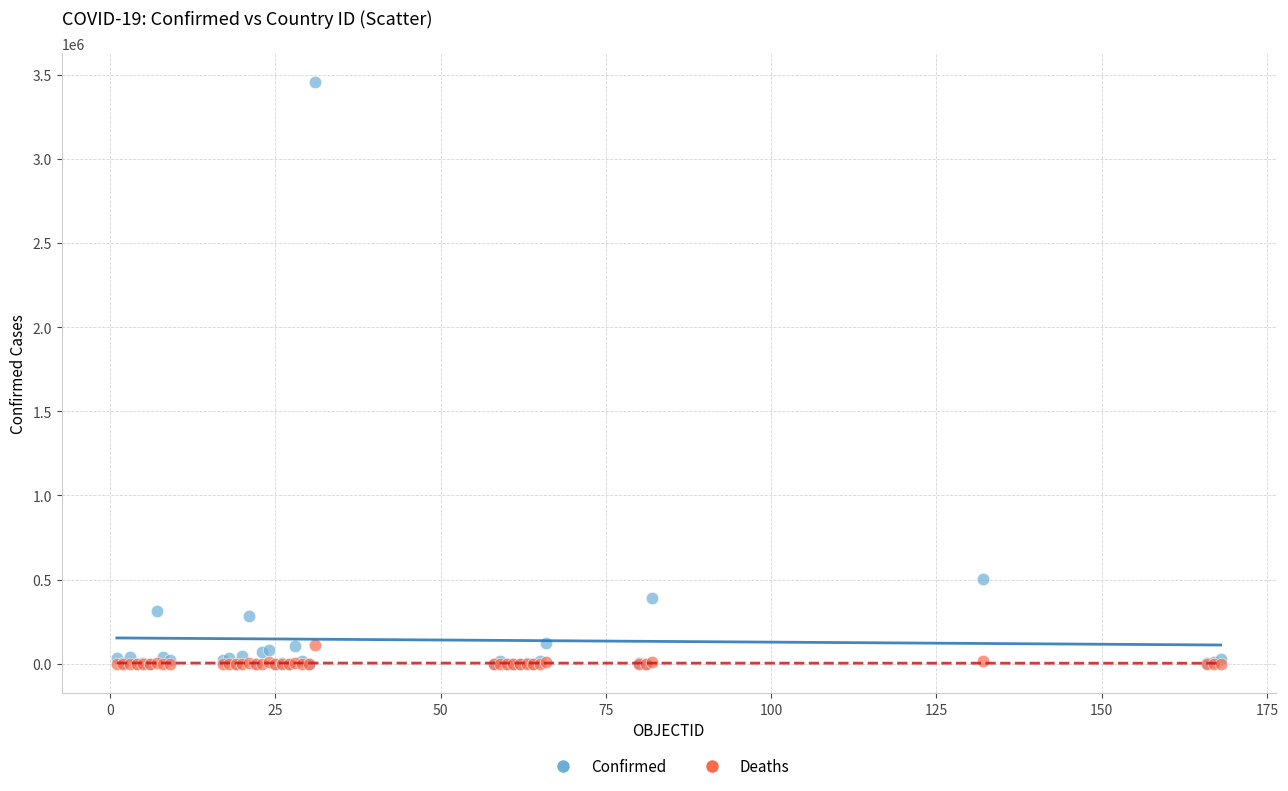

Across all series, what Y value is closest to 1728326?

501781